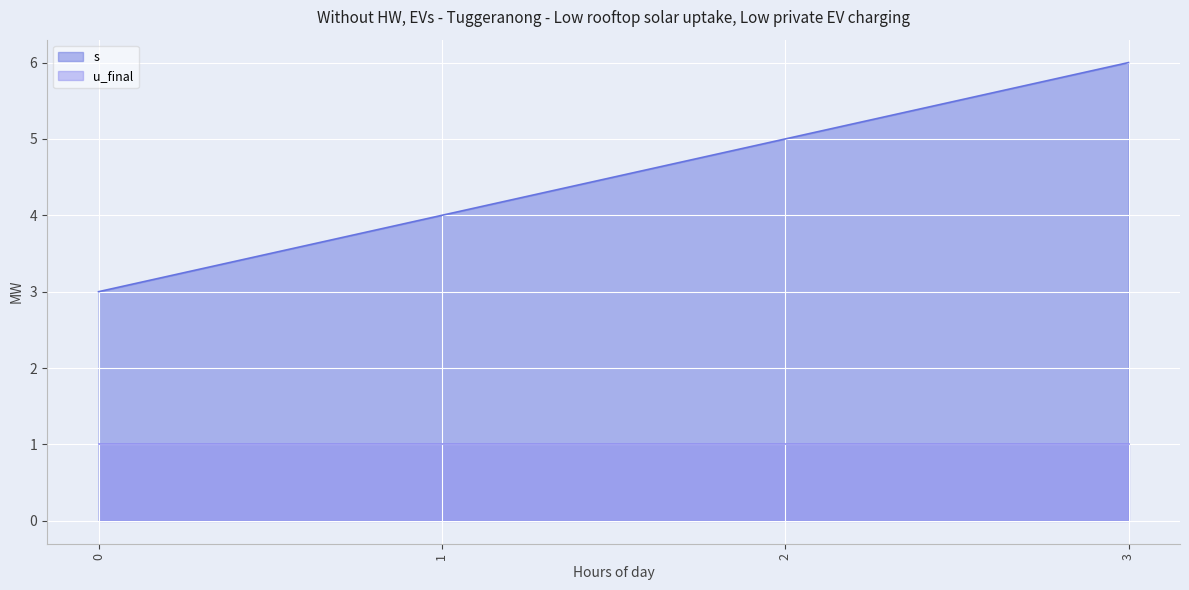

What is the difference between the maximum and minimum values?

3